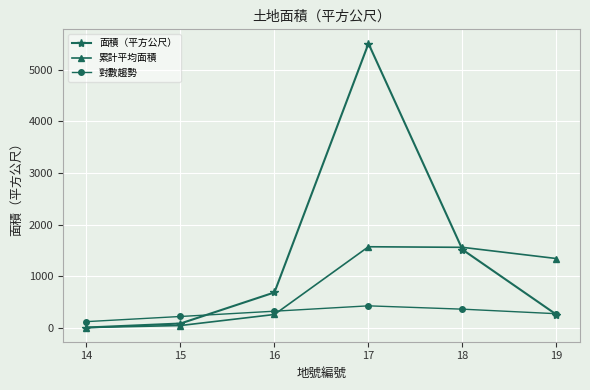

Rank the series by their average value, from lowest to highest.

對數趨勢, 累計平均面積, 面積（平方公尺）